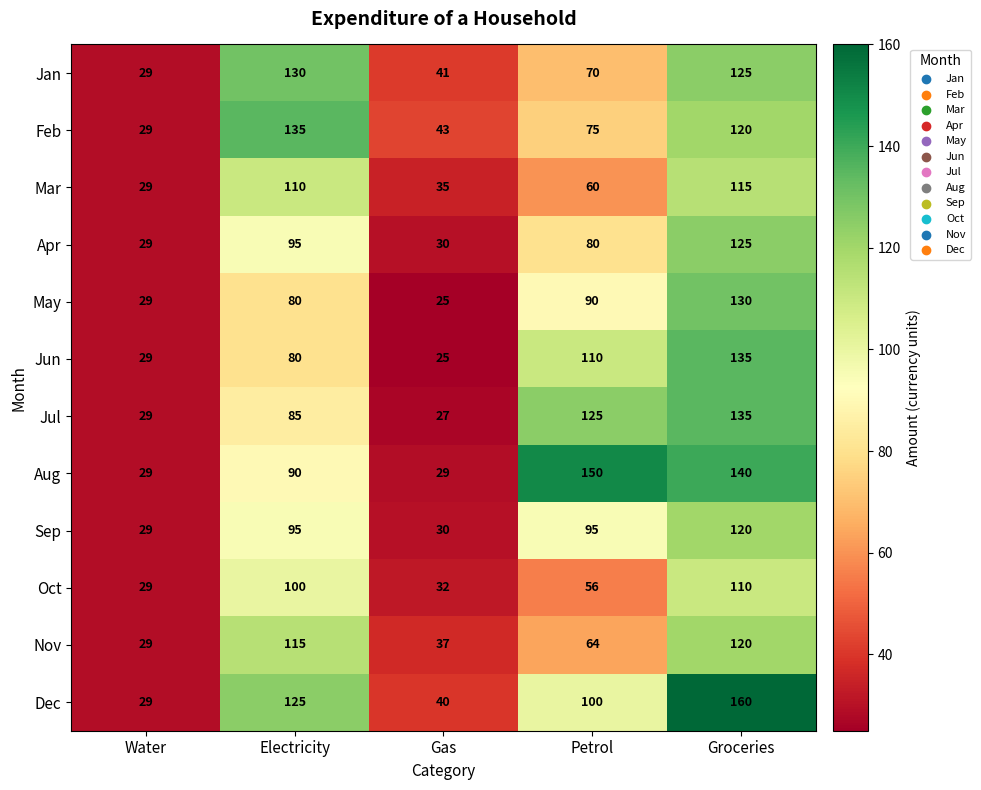

At how many categories does at least one series exceed 127?

3